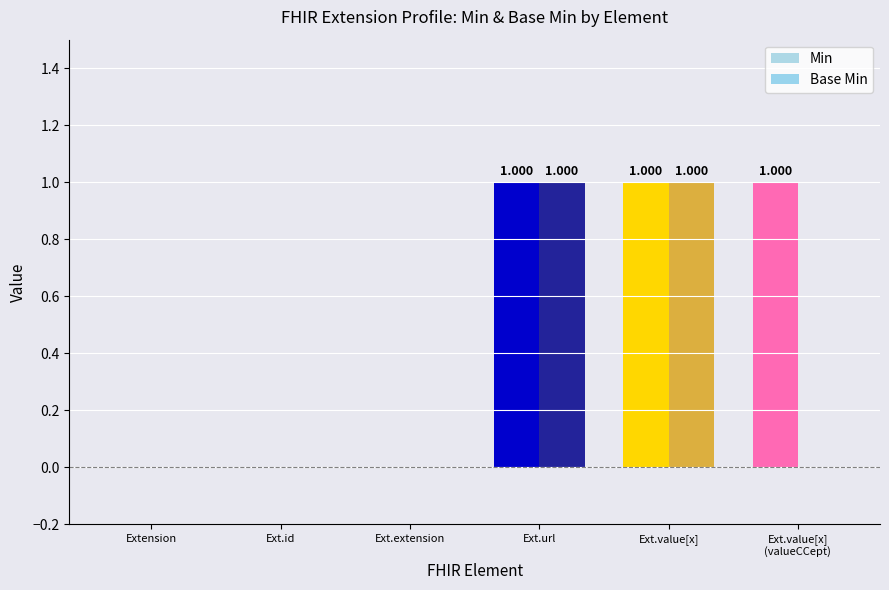

Which has a higher value, Extension or Ext.value[x]
(valueCCept)?

Ext.value[x]
(valueCCept)